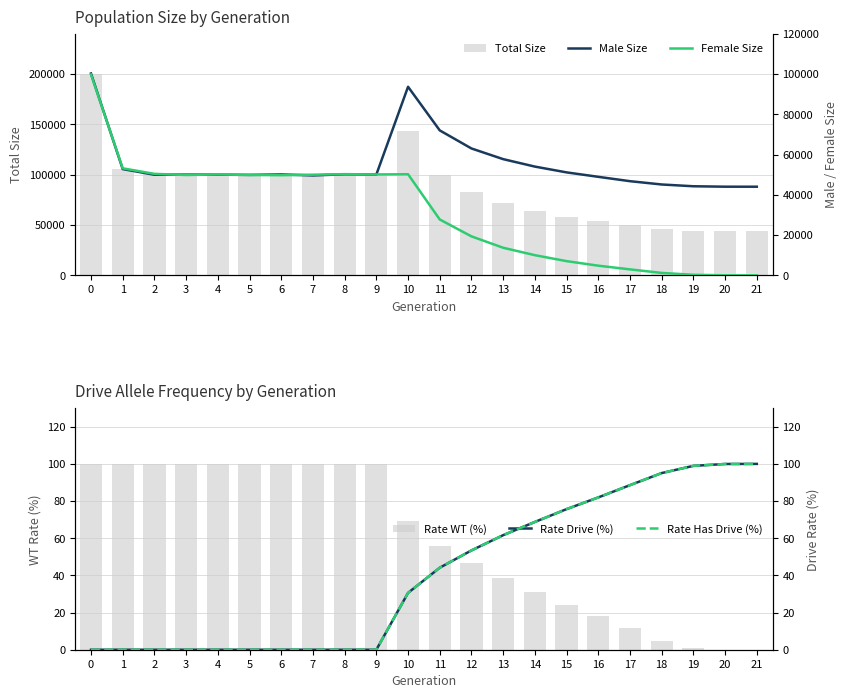

Does the chart contain stacked bars?

No